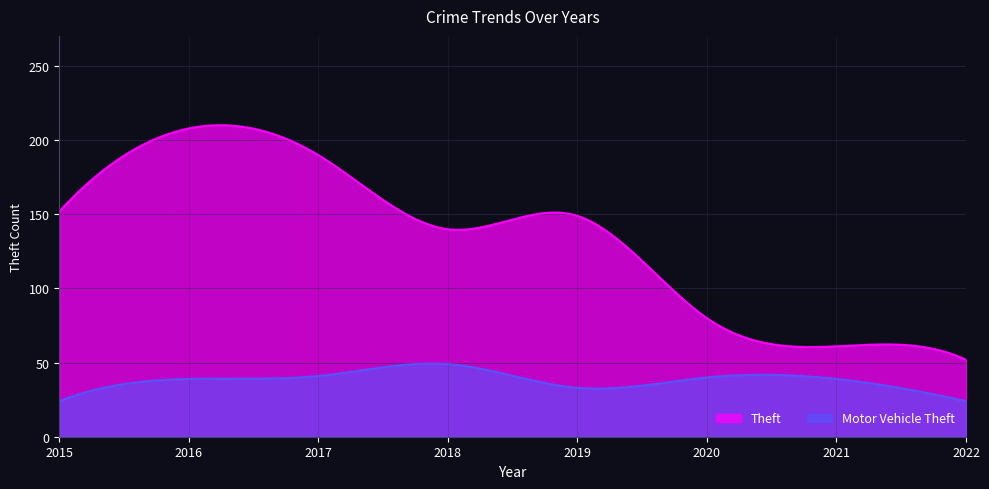

What is the difference between the second highest and second lowest values in the Theft series?

157.3